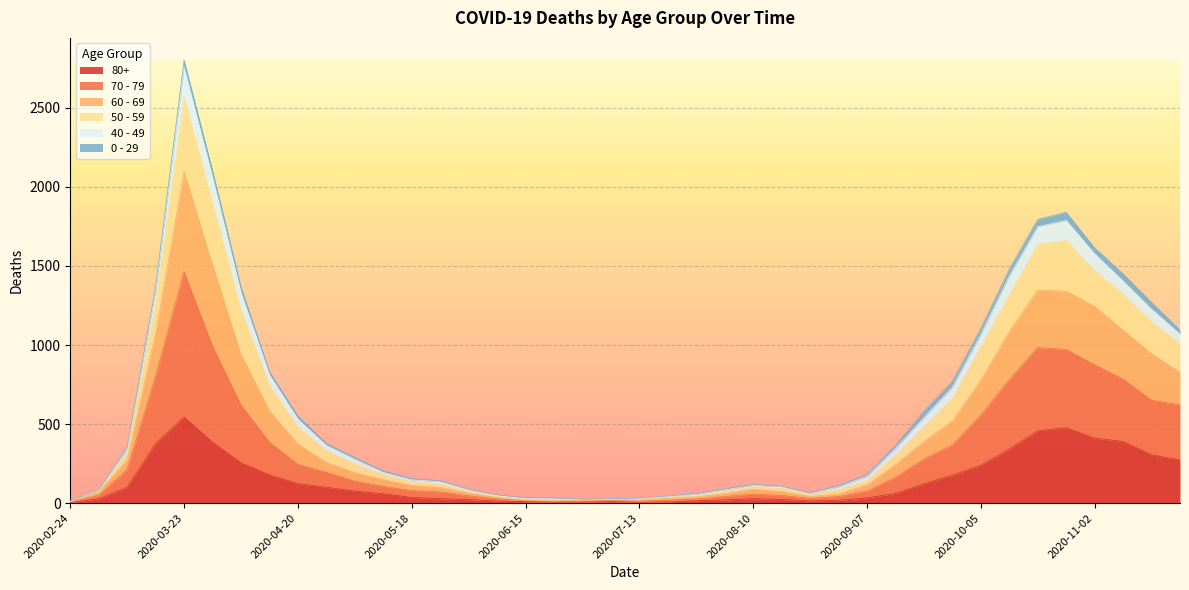

At which category is the sum across all series the highest?

2020-03-23